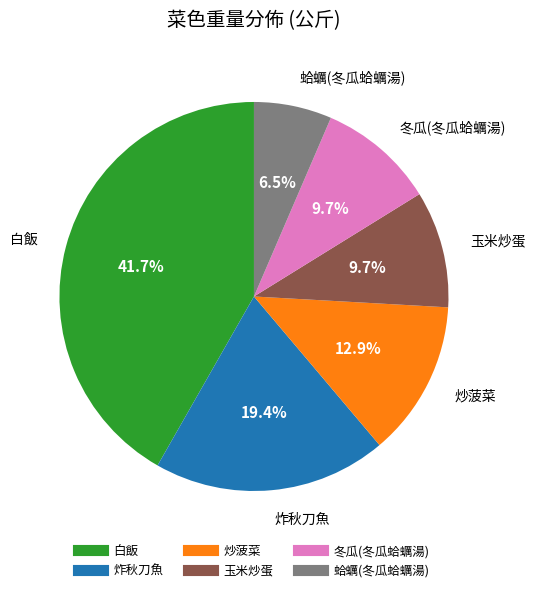

To the nearest percent, what percentage of the pie is 玉米炒蛋?

10%